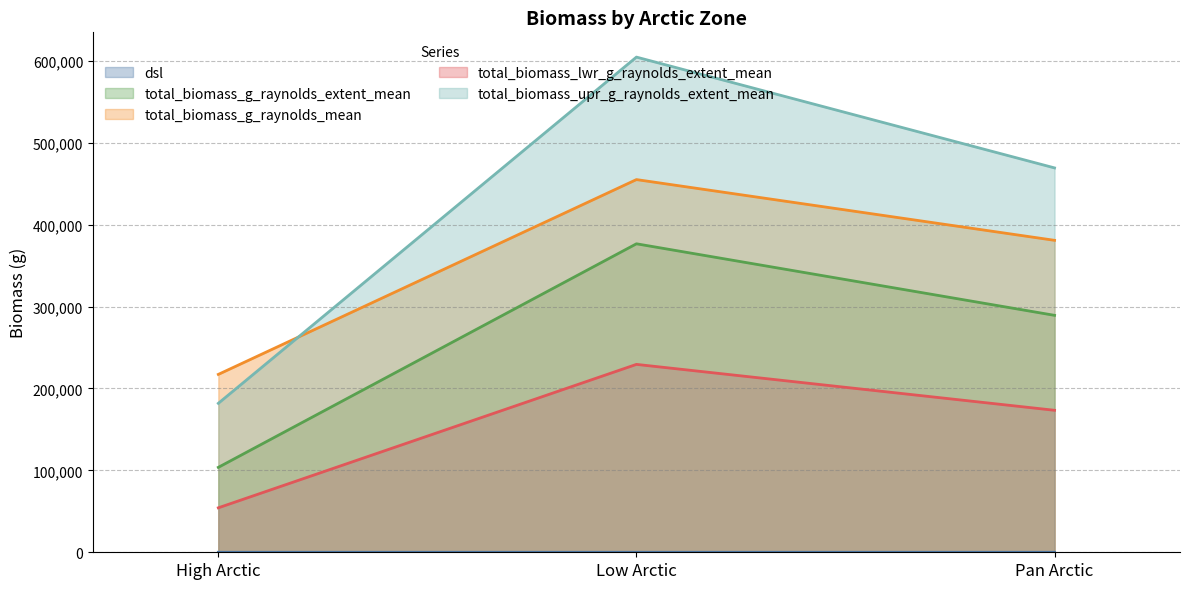

At which label does total_biomass_g_raynolds_mean first exceed 380836?

Low Arctic